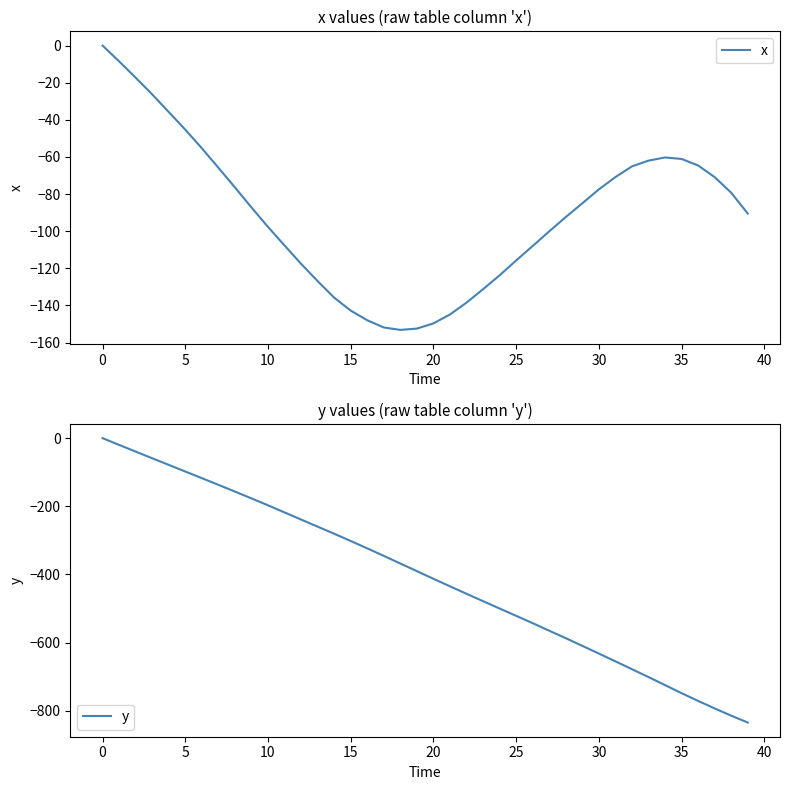

True or false: x and y intersect in this chart.

False